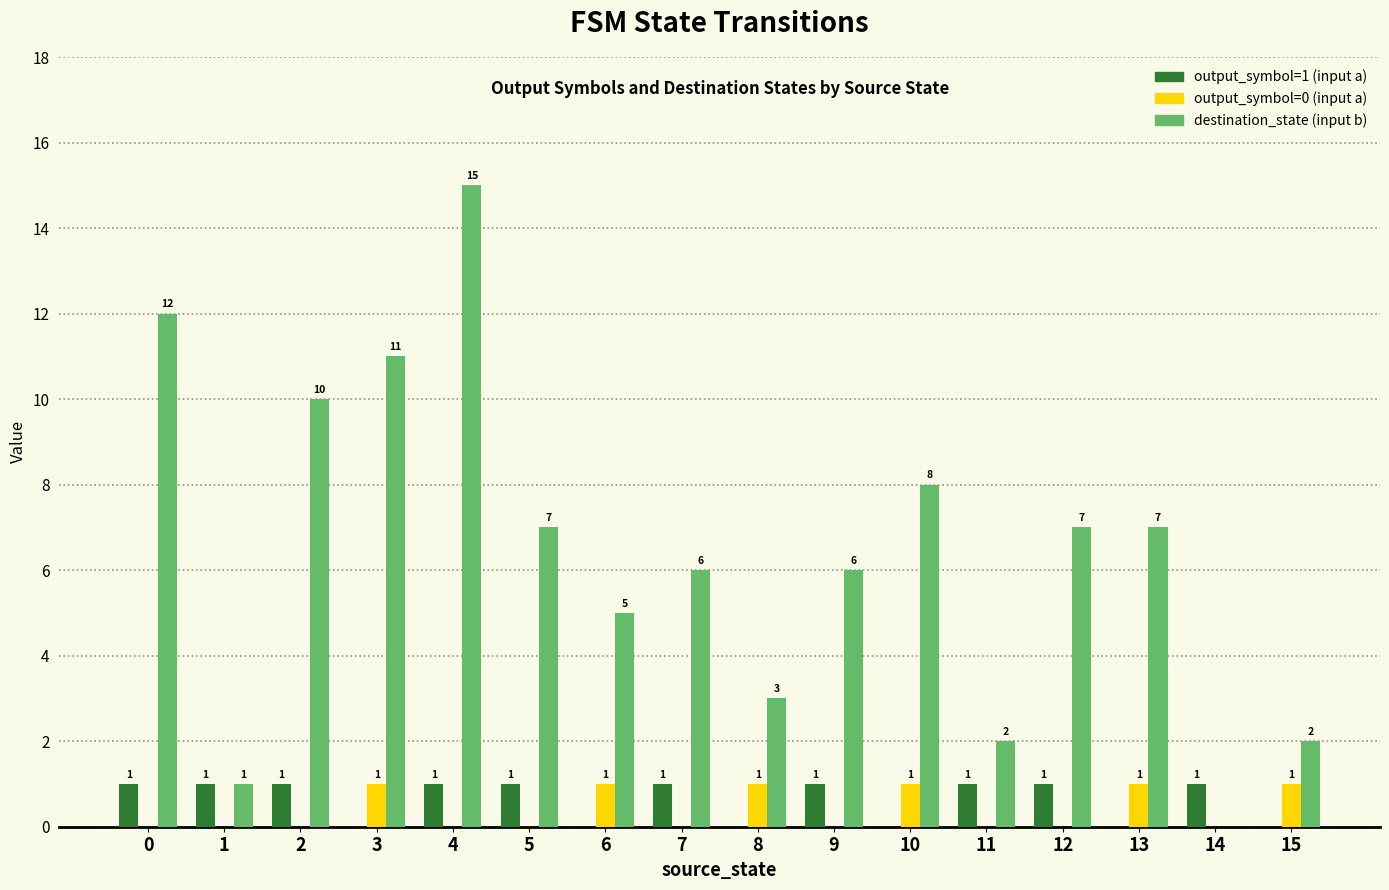

How many positive values does the destination_state (input b) series have?

15